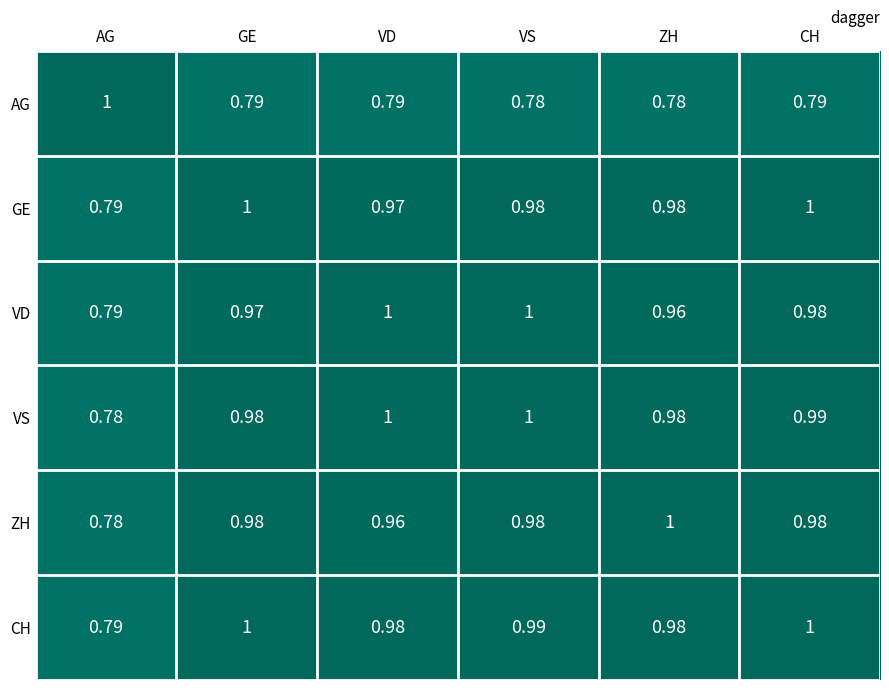

Which series changed the most between GE and VS?

VD